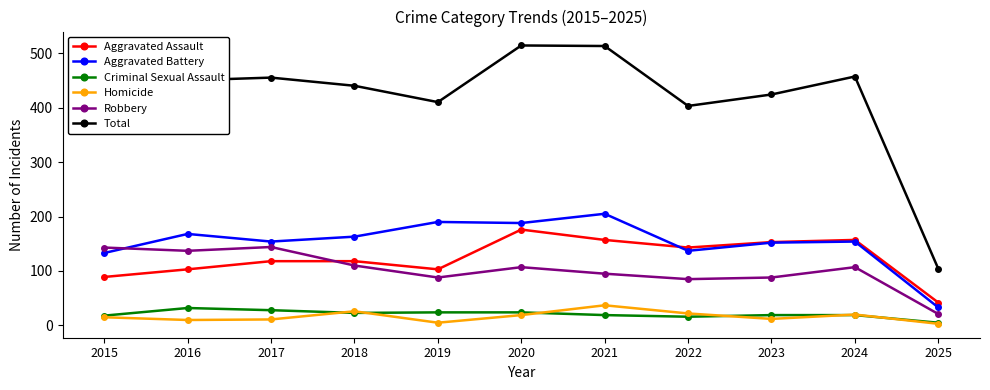

The Aggravated Assault series shows 143 at 2022. True or false?

True